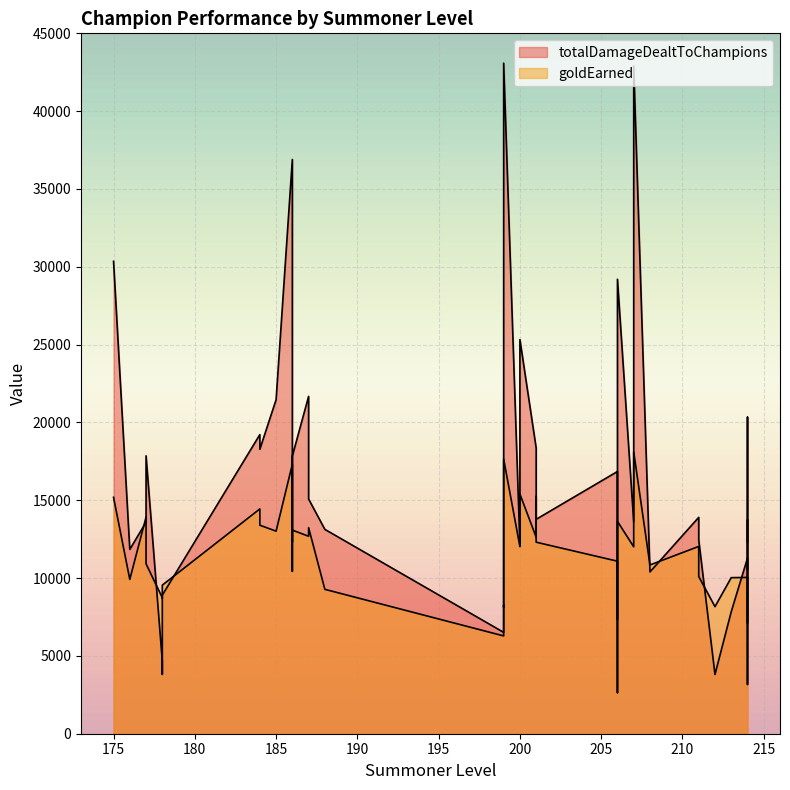

True or false: goldEarned has more than 1 interior local peaks.

True